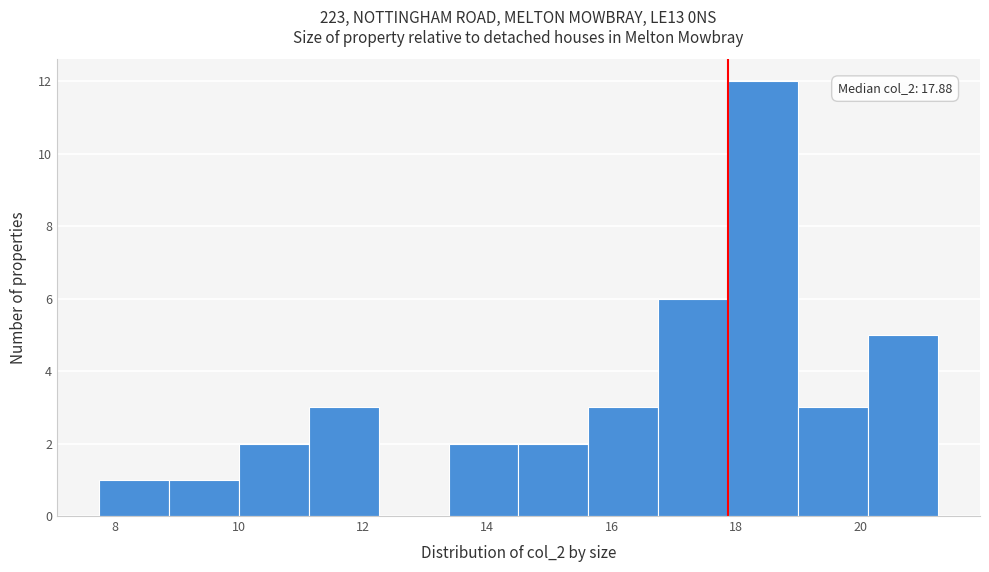

Over which range of the x-axis is the bar tallest?

17.8 to 19.0